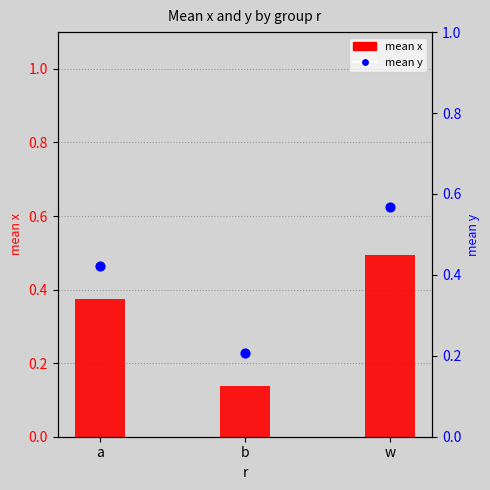

At how many categories does at least one series exceed 0?

3